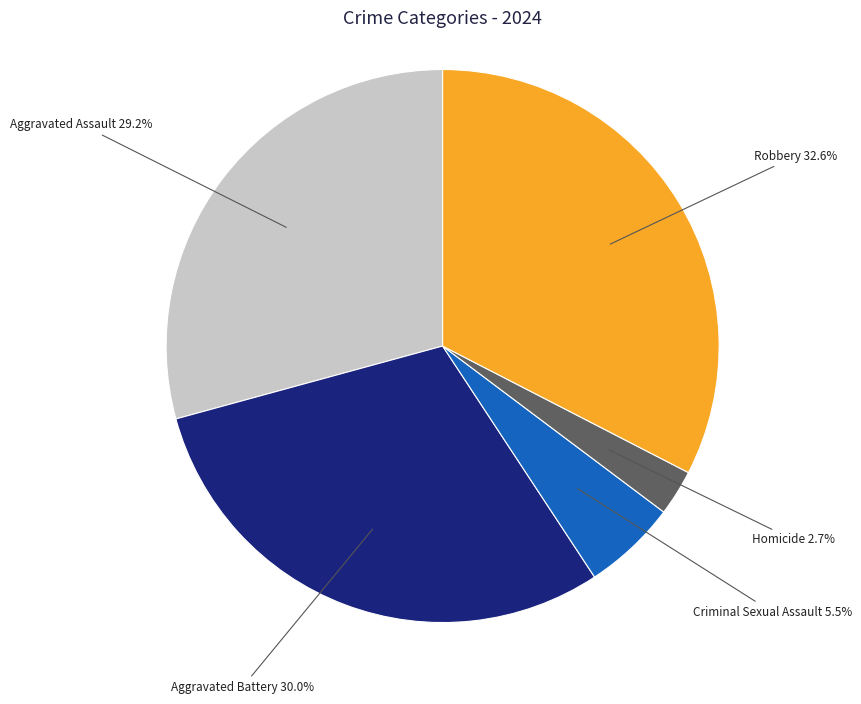

Does Robbery account for over 50% of the chart?

No